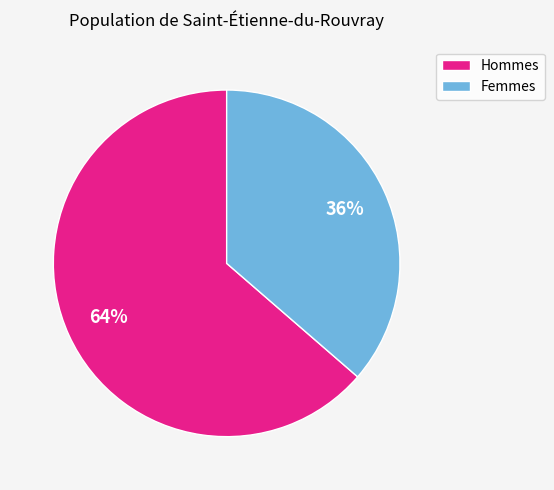

Which slice is the largest?

Hommes